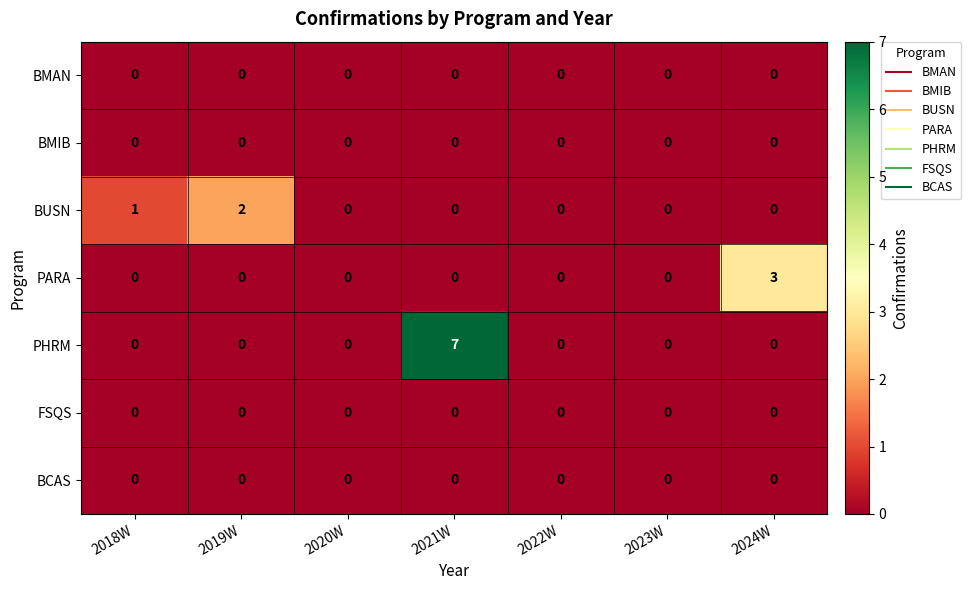

Between 2019W and 2020W, which series saw the biggest shift?

BUSN